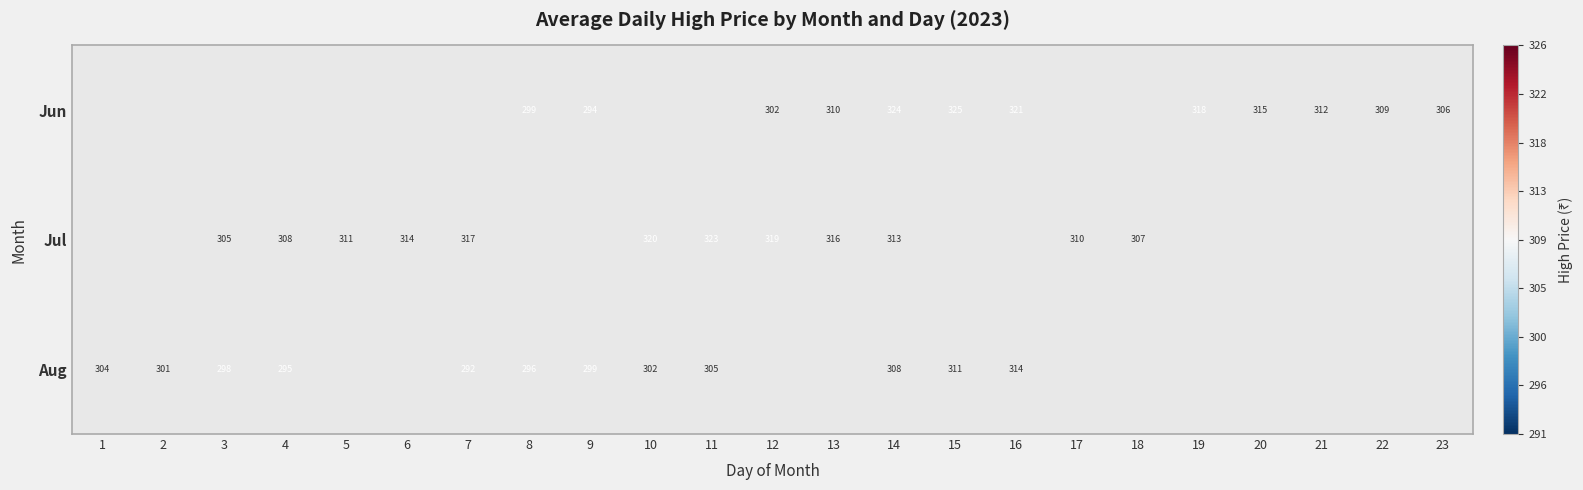

How many data points in Jul are less than 319?

9